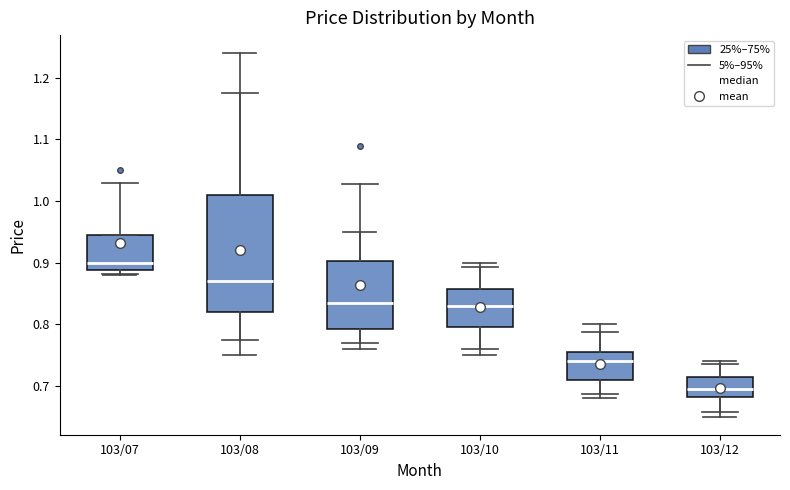

Which box is the tallest, from its lower edge to its upper edge?

103/08